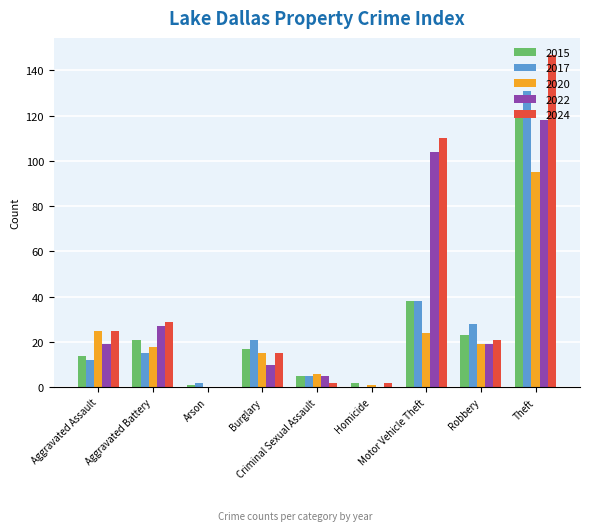

The 2020 series shows 11 at Aggravated Battery. True or false?

False